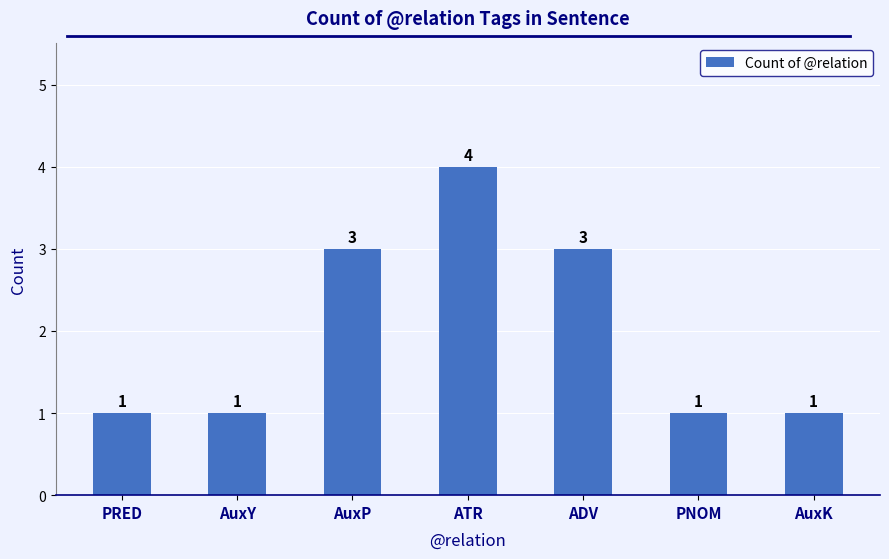

Are the bars horizontal?

No